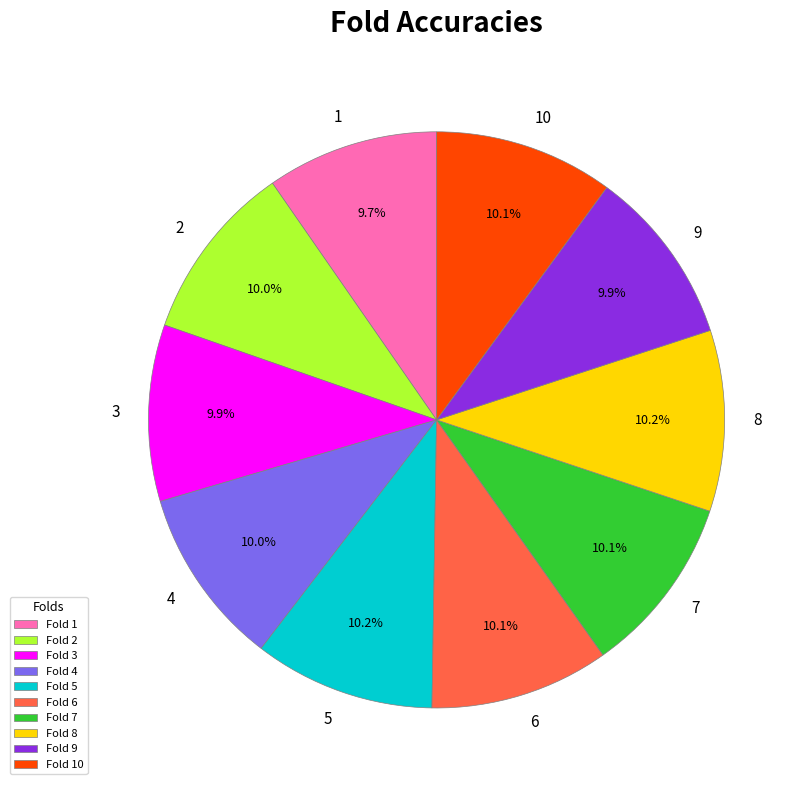

Does 9 represent more than half of the total?

No